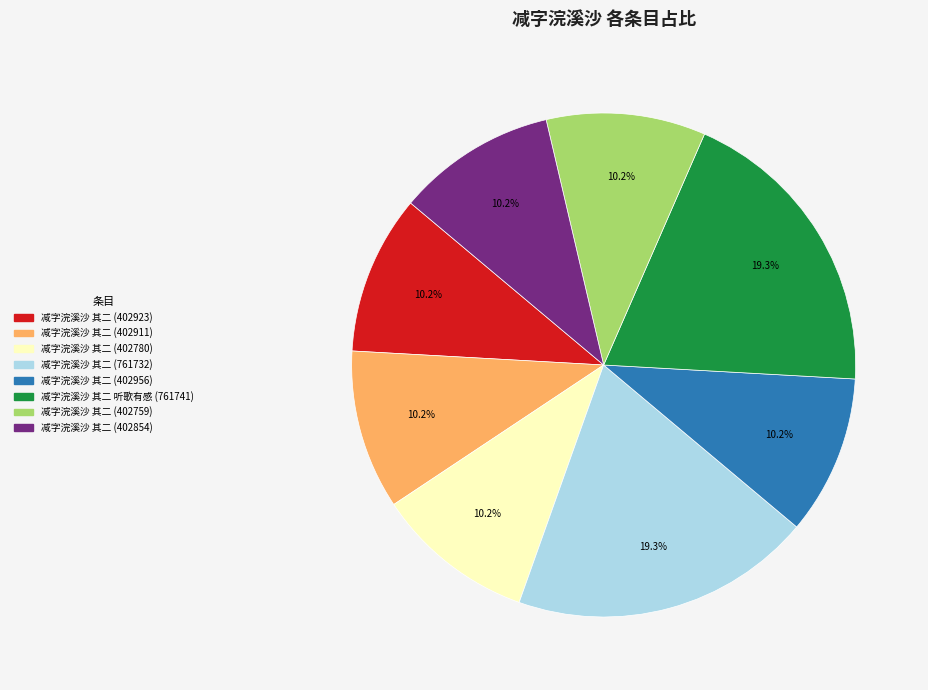

What percentage do 减字浣溪沙 其二 (402911) and 减字浣溪沙 其二 (402780) together represent?

20.4%